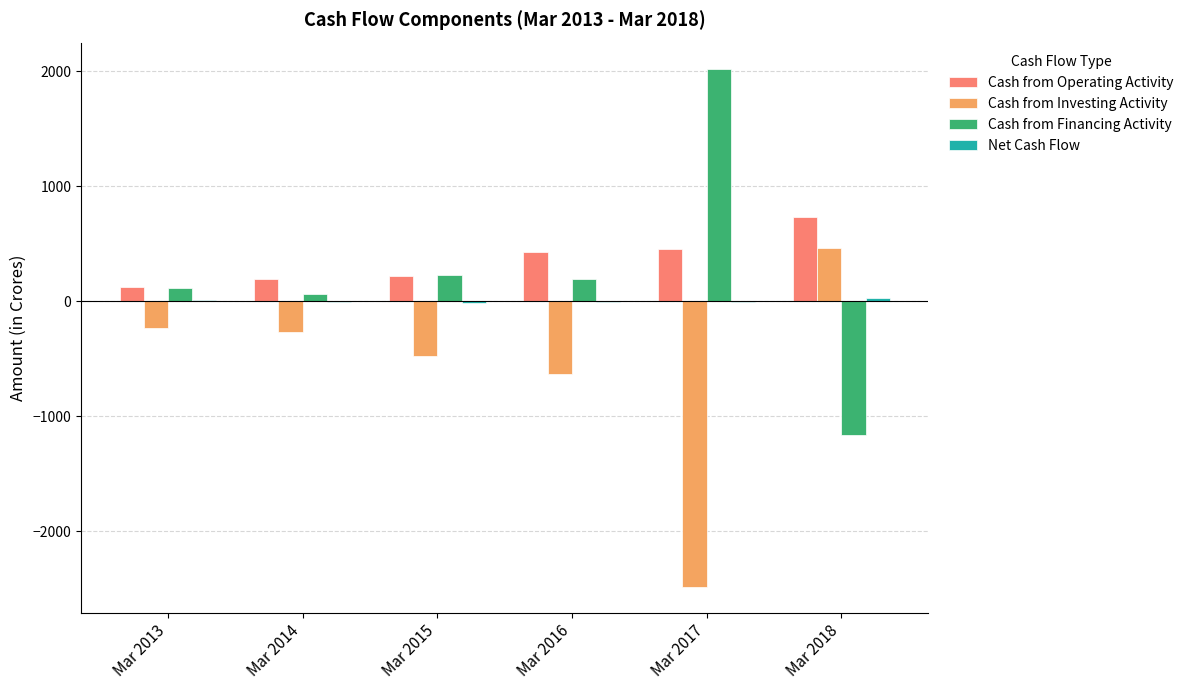

The value of Cash from Financing Activity at Mar 2018 is -1159. True or false?

True